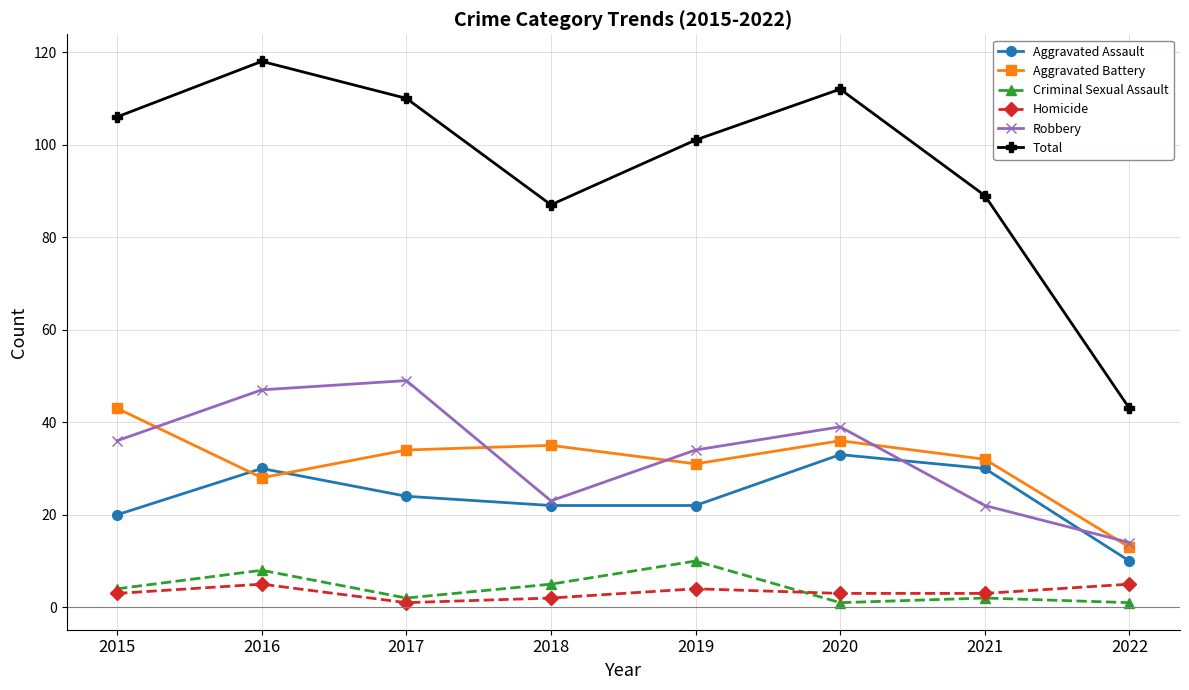

True or false: Criminal Sexual Assault and Homicide cross at least once.

True